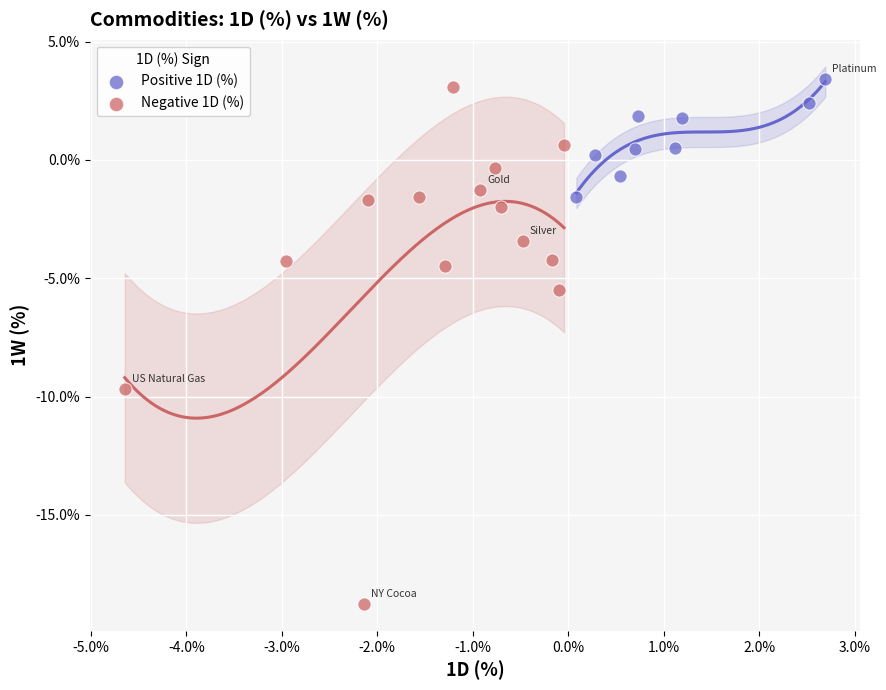

Which series has the largest Y range (max minus min)?

Negative 1D (%)